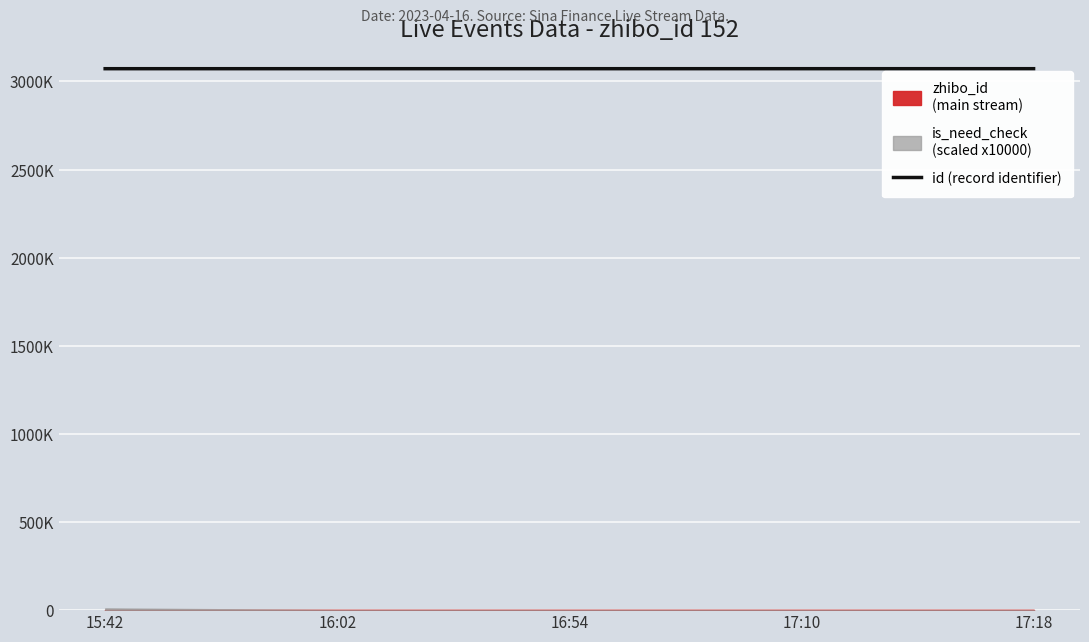

What is the difference between the values at 17:10 and 15:42?

42